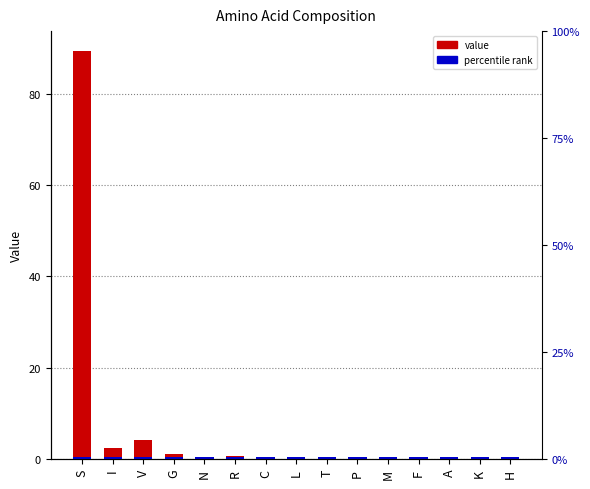

The value at V is 1.6. True or false?

False